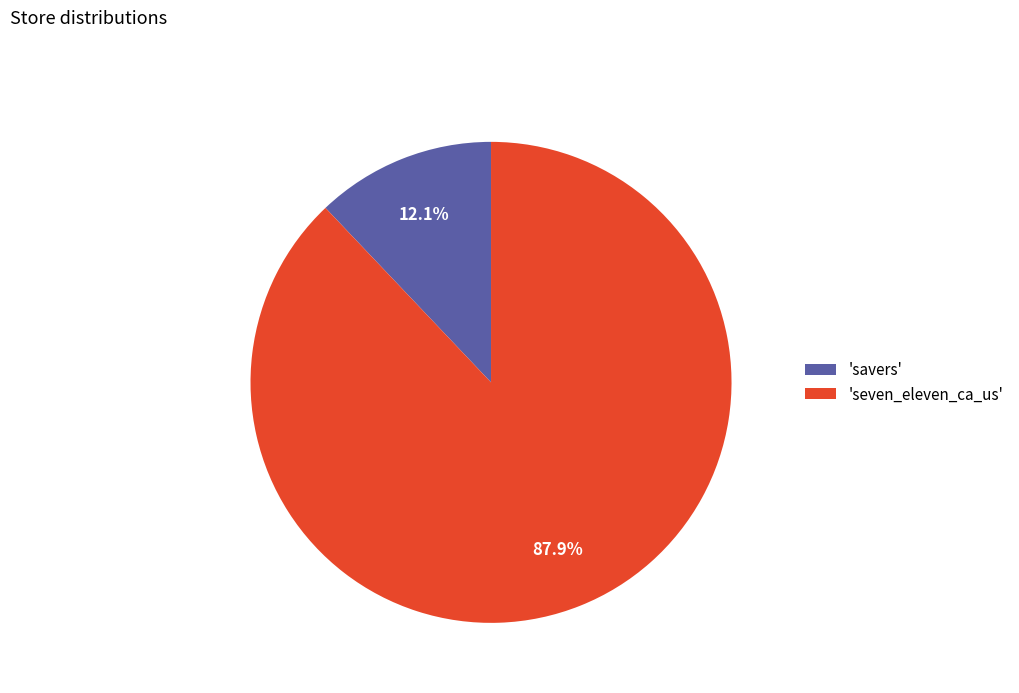

How many slices are in this pie chart?

2